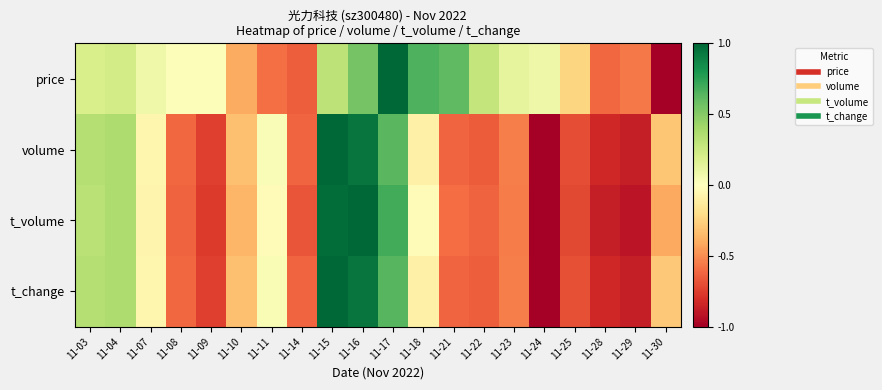

Reading left to right, extract all data points from this chart.

price: 11-03=0.2	11-04=0.2	11-07=0.1	11-08=0.0	11-09=0.0	11-10=-0.4	11-11=-0.6	11-14=-0.6	11-15=0.3	11-16=0.6	11-17=1.0	11-18=0.7	11-21=0.6	11-22=0.3	11-23=0.1	11-24=0.1	11-25=-0.2	11-28=-0.6	11-29=-0.6	11-30=-1.0
volume: 11-03=0.3	11-04=0.4	11-07=-0.1	11-08=-0.6	11-09=-0.7	11-10=-0.3	11-11=0.0	11-14=-0.6	11-15=1.0	11-16=0.9	11-17=0.6	11-18=-0.1	11-21=-0.6	11-22=-0.7	11-23=-0.5	11-24=-1.0	11-25=-0.7	11-28=-0.8	11-29=-0.9	11-30=-0.3
t_volume: 11-03=0.3	11-04=0.4	11-07=-0.1	11-08=-0.6	11-09=-0.8	11-10=-0.4	11-11=-0.0	11-14=-0.7	11-15=1.0	11-16=1.0	11-17=0.7	11-18=-0.0	11-21=-0.6	11-22=-0.6	11-23=-0.6	11-24=-1.0	11-25=-0.7	11-28=-0.9	11-29=-0.9	11-30=-0.4
t_change: 11-03=0.3	11-04=0.4	11-07=-0.1	11-08=-0.6	11-09=-0.7	11-10=-0.3	11-11=0.0	11-14=-0.6	11-15=1.0	11-16=0.9	11-17=0.6	11-18=-0.1	11-21=-0.6	11-22=-0.6	11-23=-0.5	11-24=-1.0	11-25=-0.7	11-28=-0.8	11-29=-0.9	11-30=-0.3